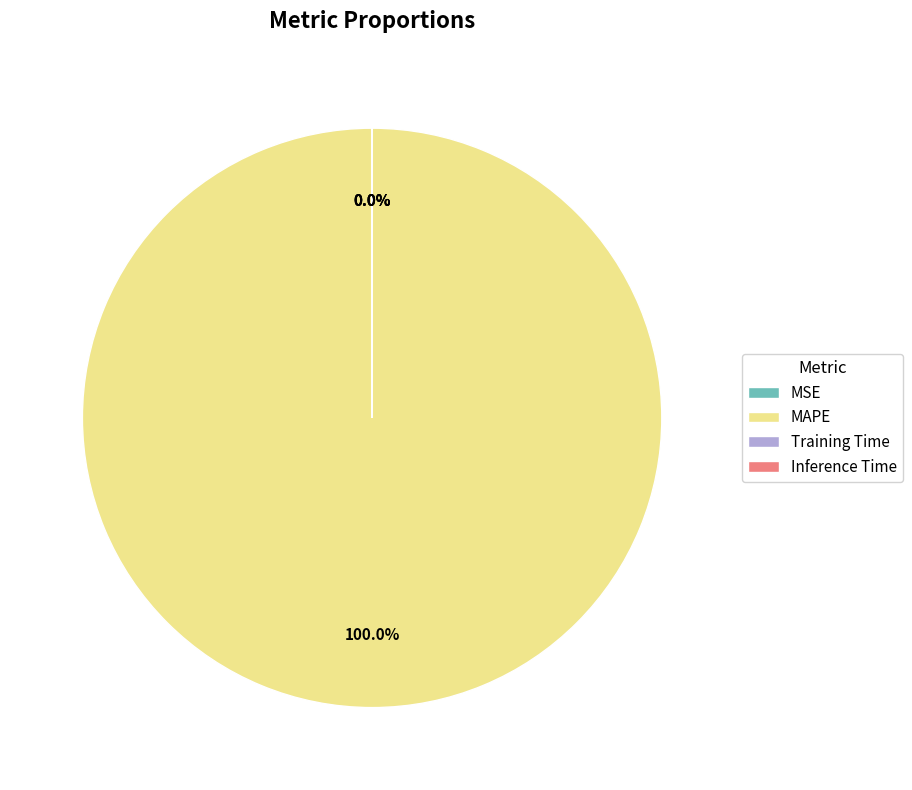

What is the largest slice in the pie chart?

MAPE